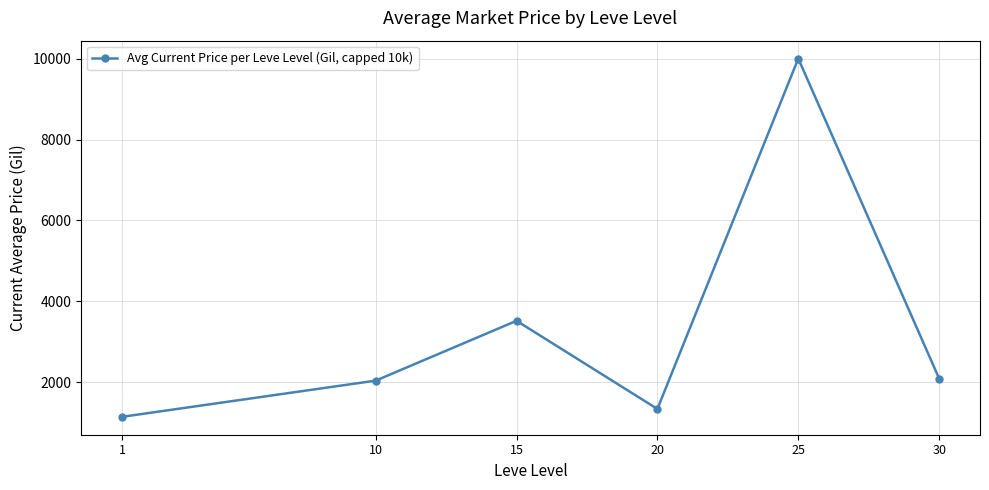

Approximately how many times larger is the value at 1 compared to 25?

0.1